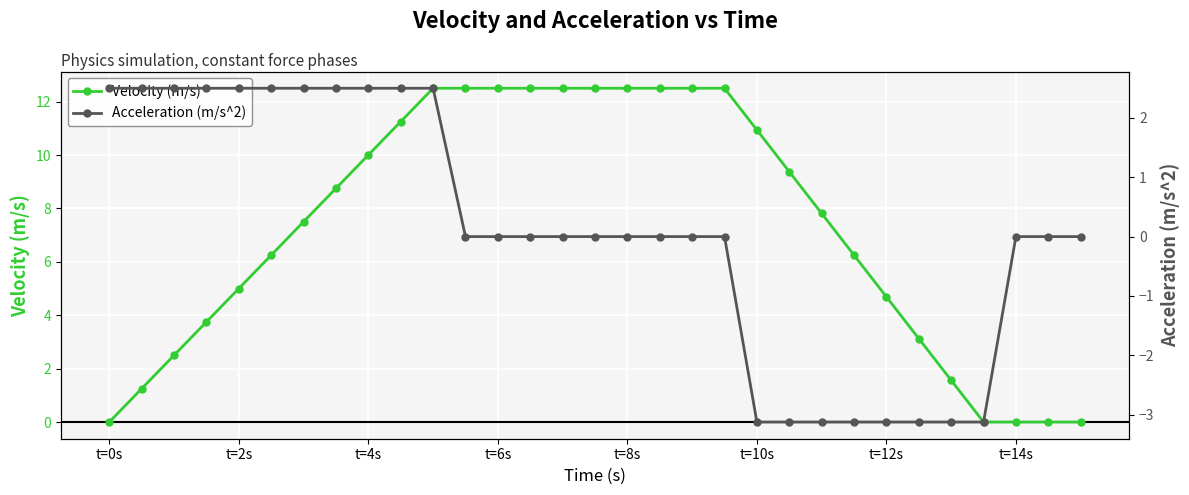

What is the maximum value for Velocity (m/s)?

12.5